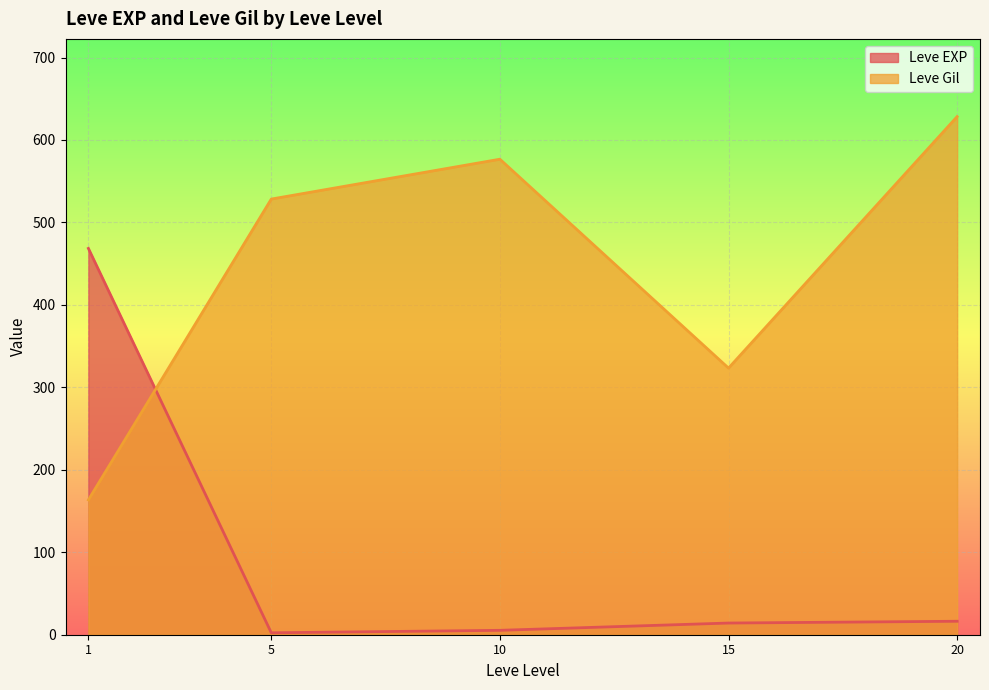

The value of Leve Gil at 1 is 179. True or false?

False